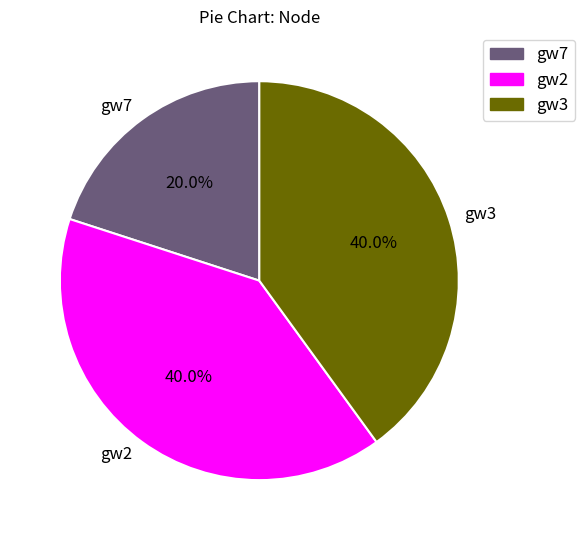

Is there a majority slice in this chart?

No